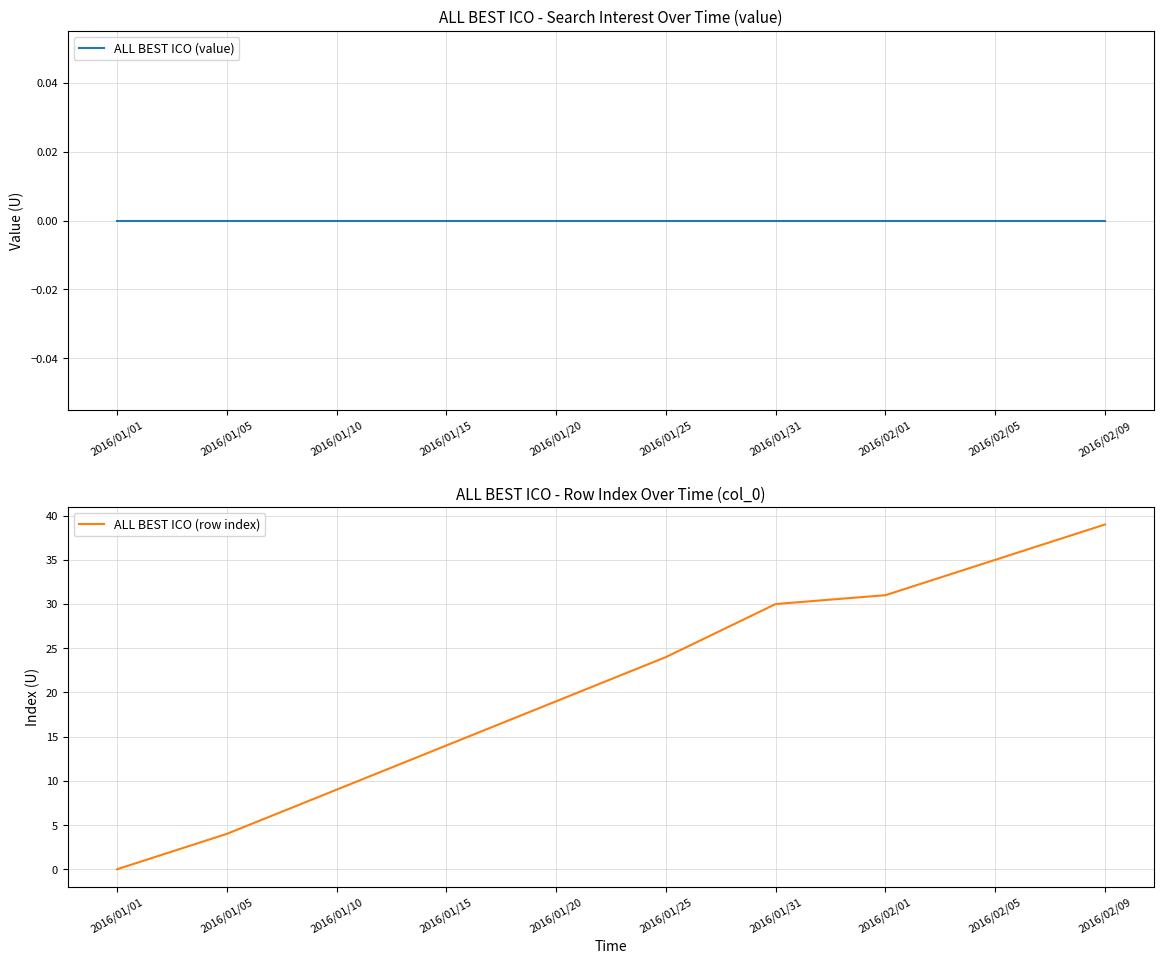

Is this an area chart (filled region under the line)?

No